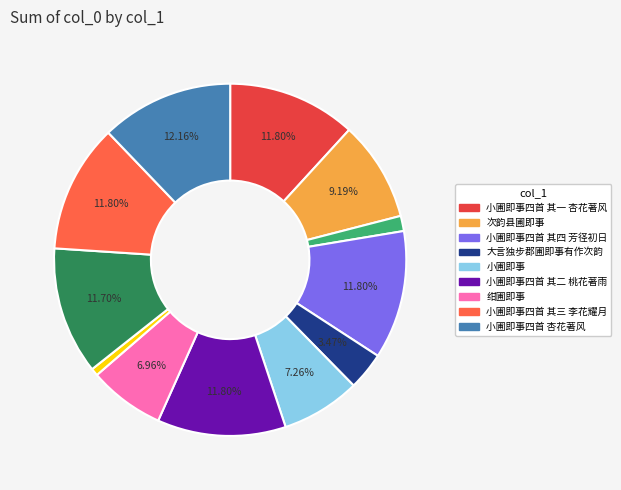

Is there a majority slice in this chart?

No